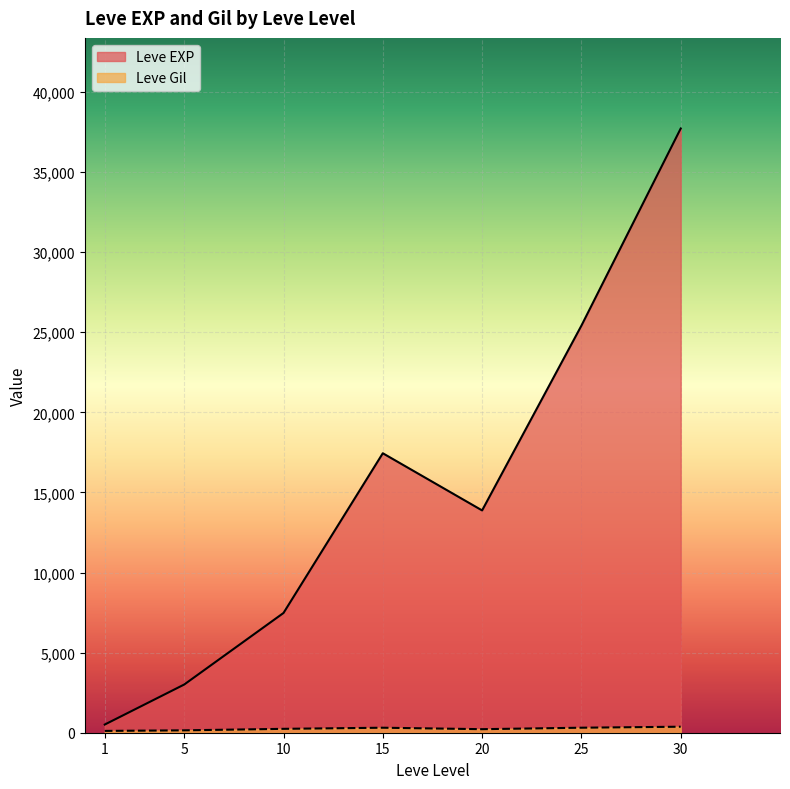

At which category is the sum across all series the highest?

30